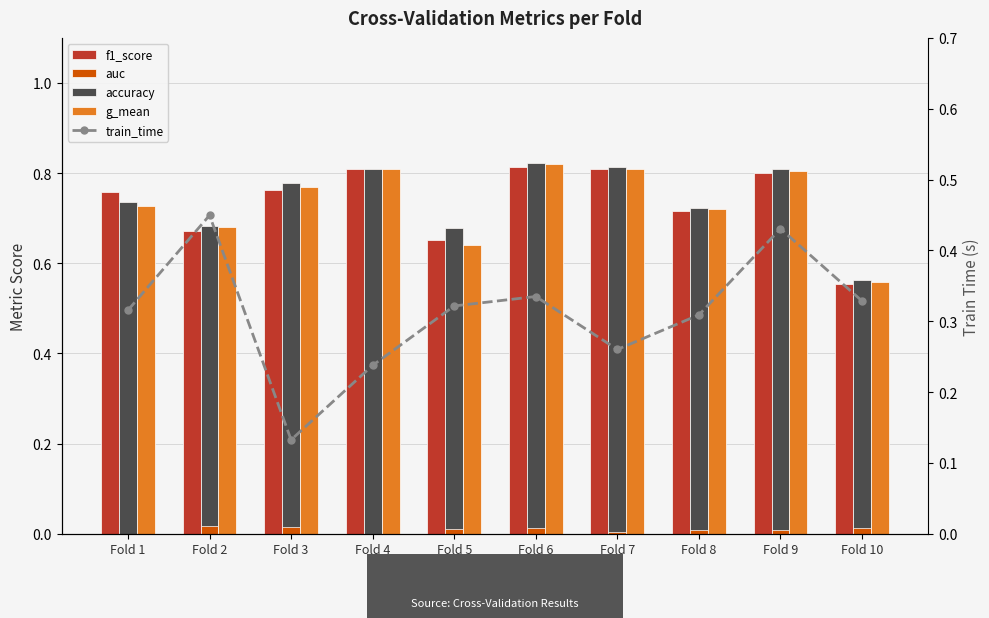

Does the chart contain any negative values?

No